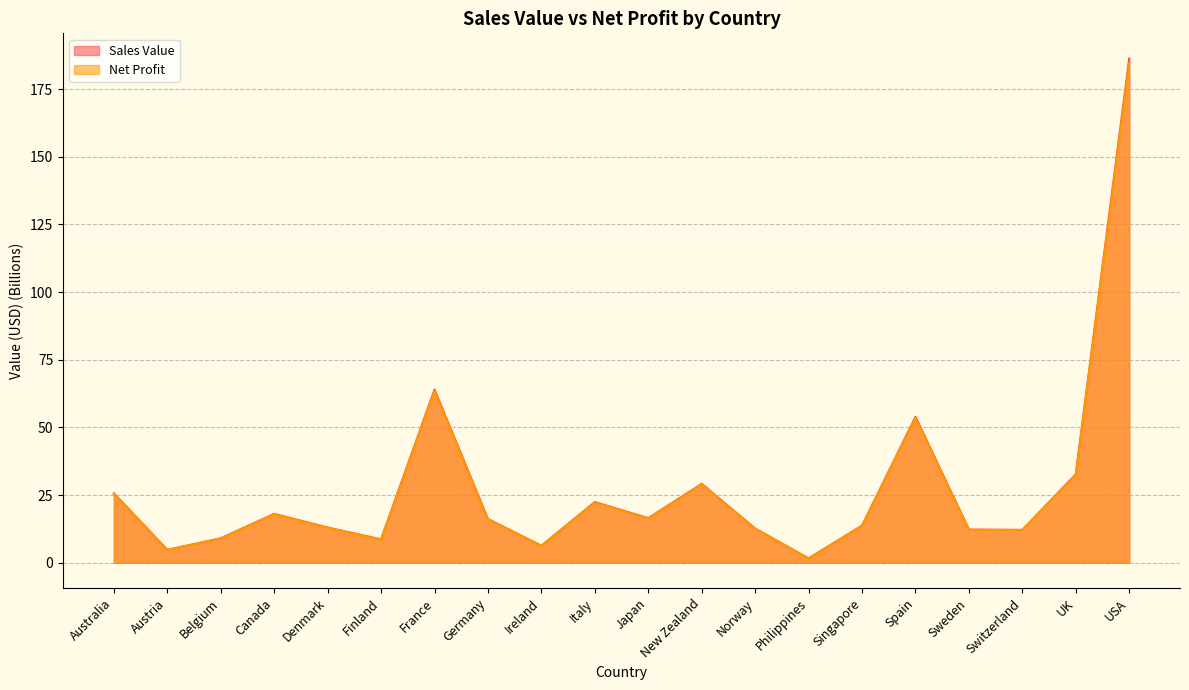

What is the average value of the Sales Value series?

27.9